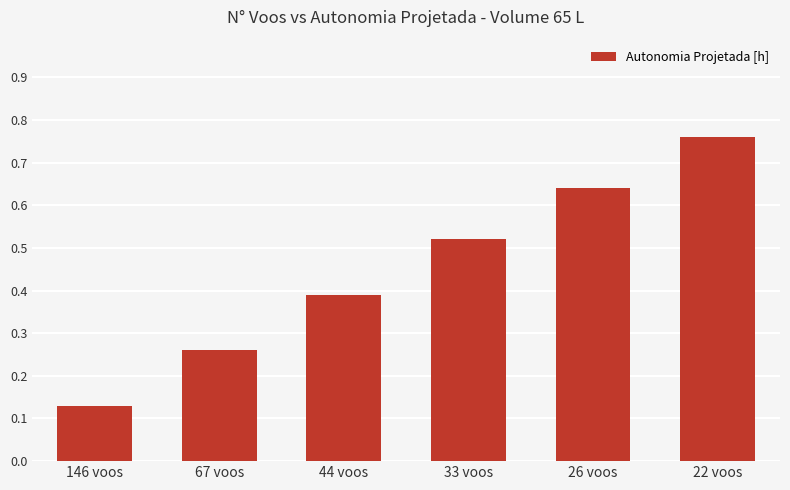

True or false: the data shows 1.2 at 26 voos.

False